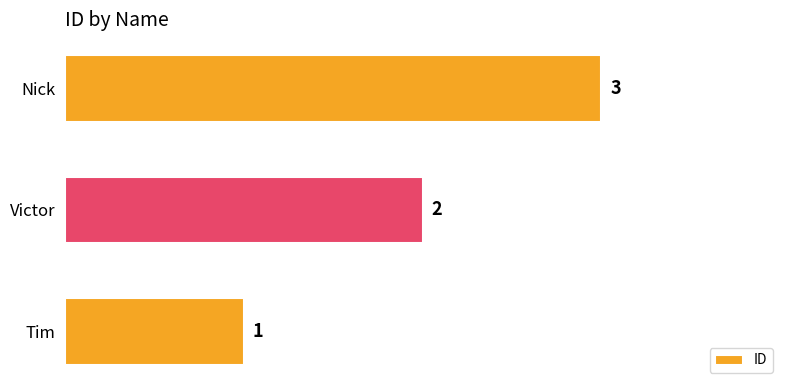

Rank the categories by value from lowest to highest.

Tim, Victor, Nick